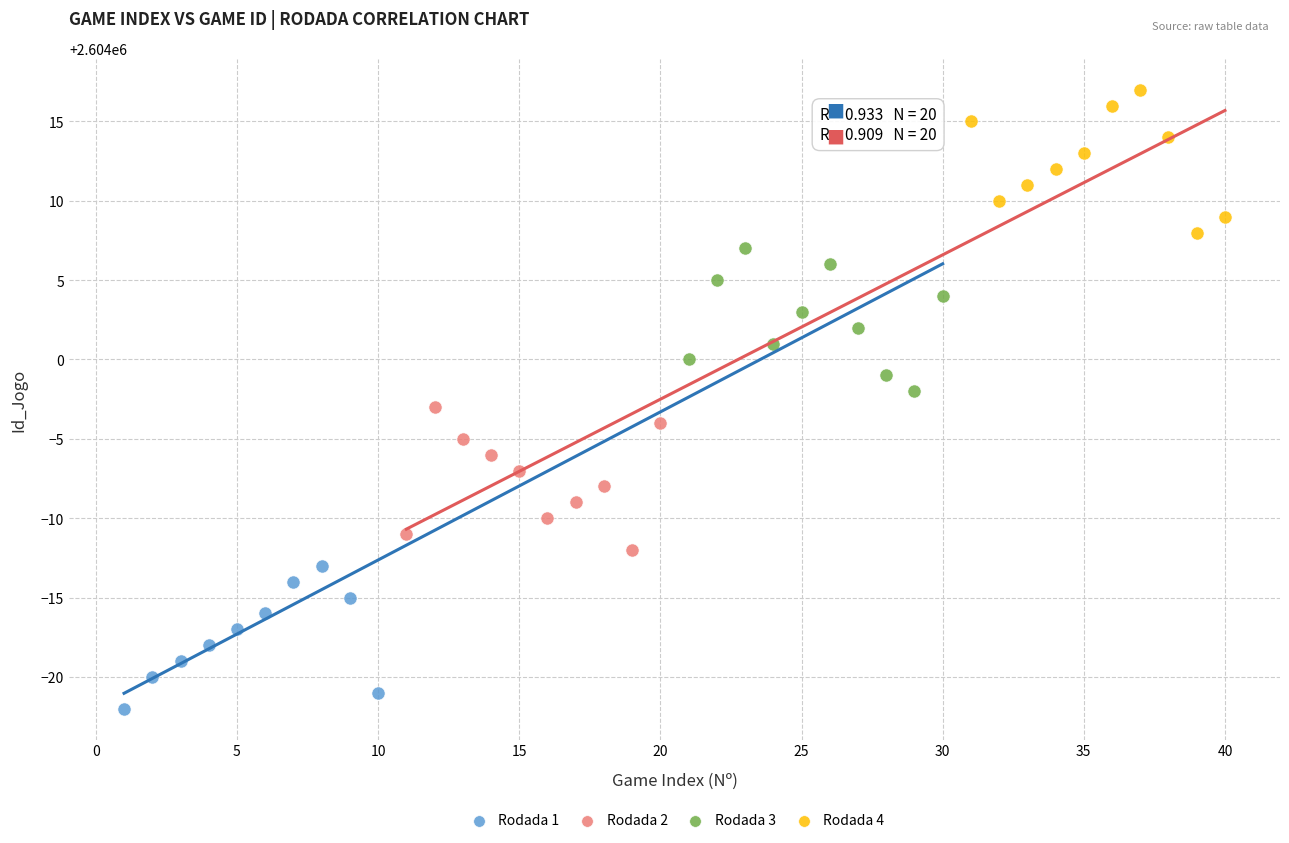

Which series reaches the maximum Y coordinate?

Rodada 4